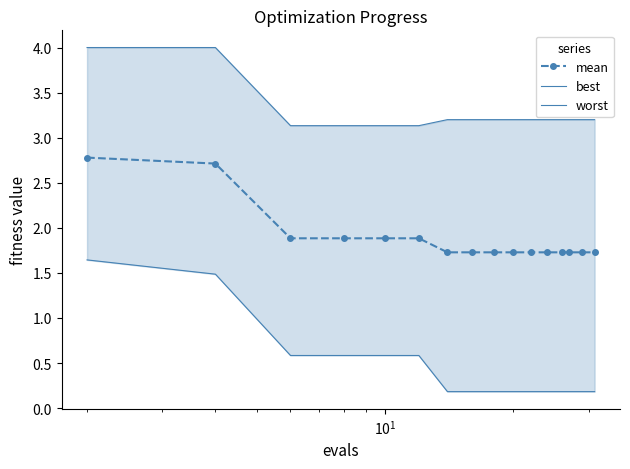

What is the value of the mean point at the 10th from the left?

1.7